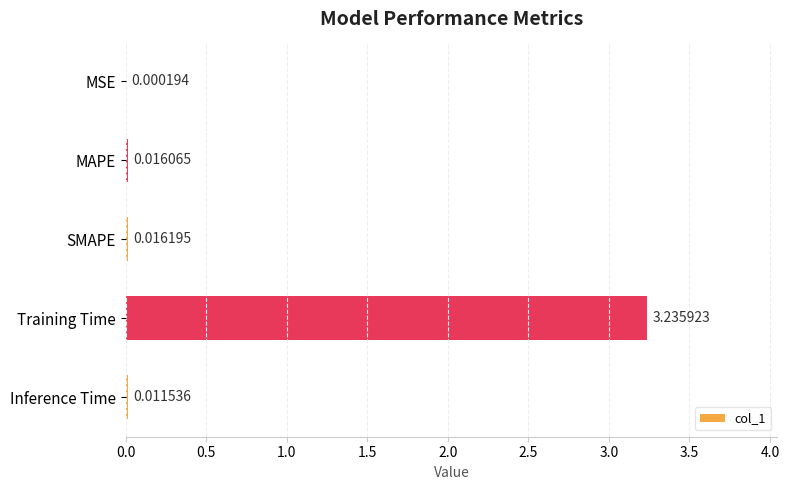

What is the sum of all values?

3.3